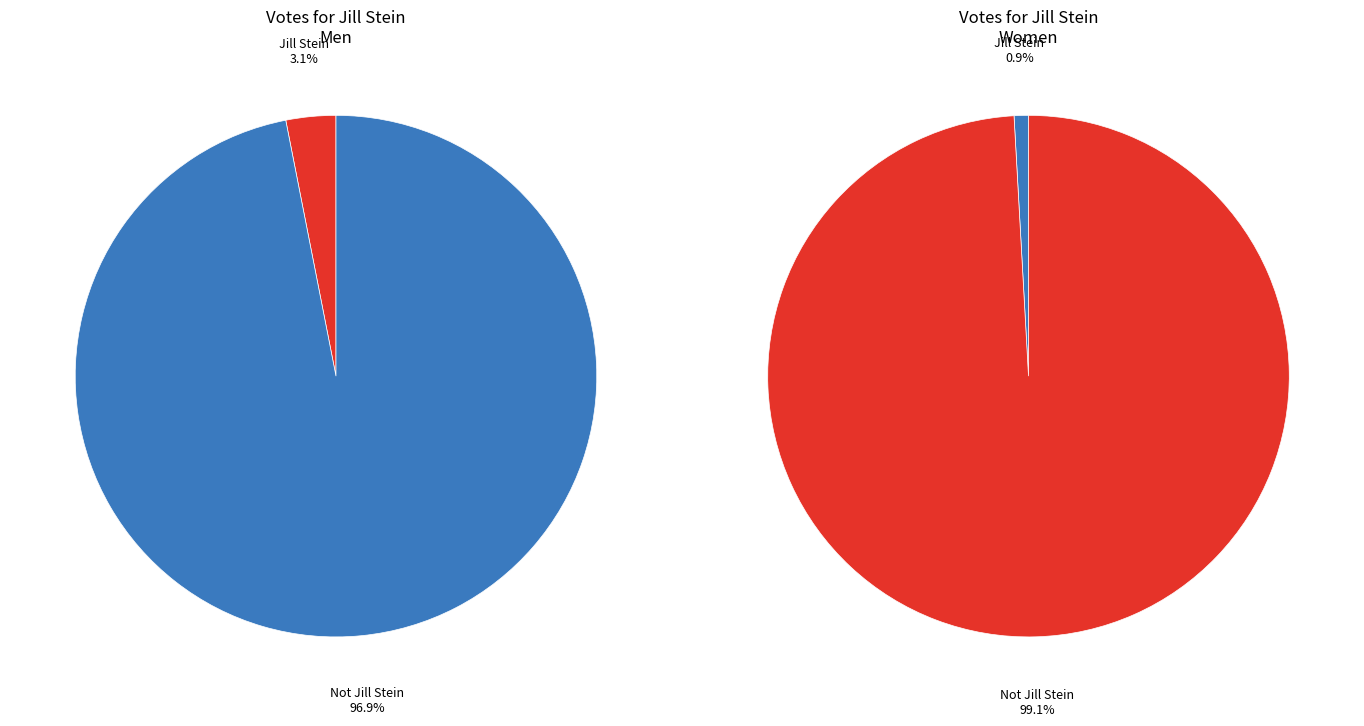

How many segments does this pie chart have?

2